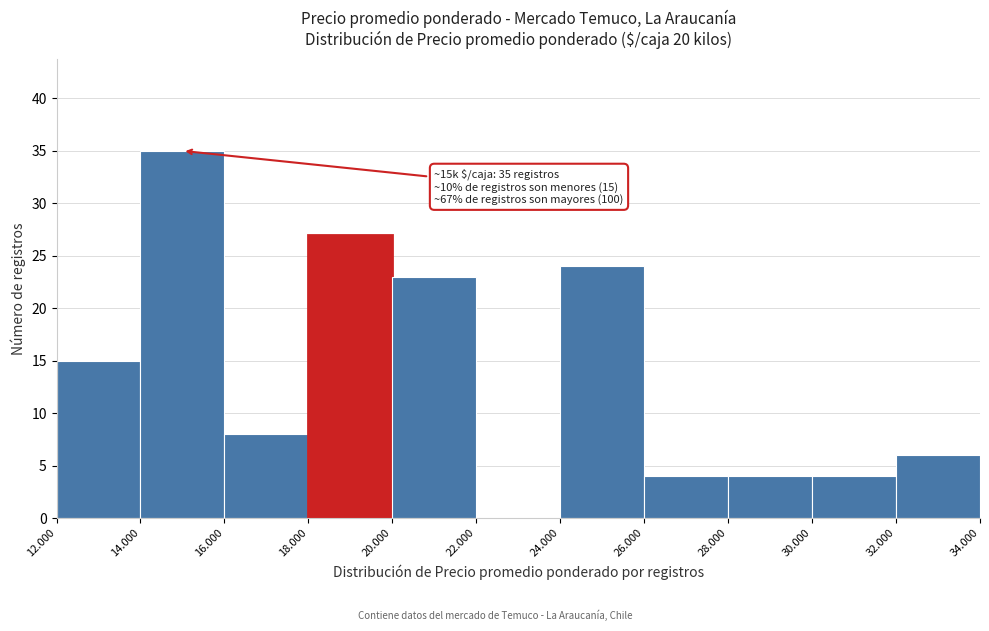

Reading right to left, list all the values displayed in this chart.

32.000=6	30.000=4	28.000=4	26.000=4	24.000=24	22.000=0	20.000=23	18.000=27	16.000=8	14.000=35	12.000=15